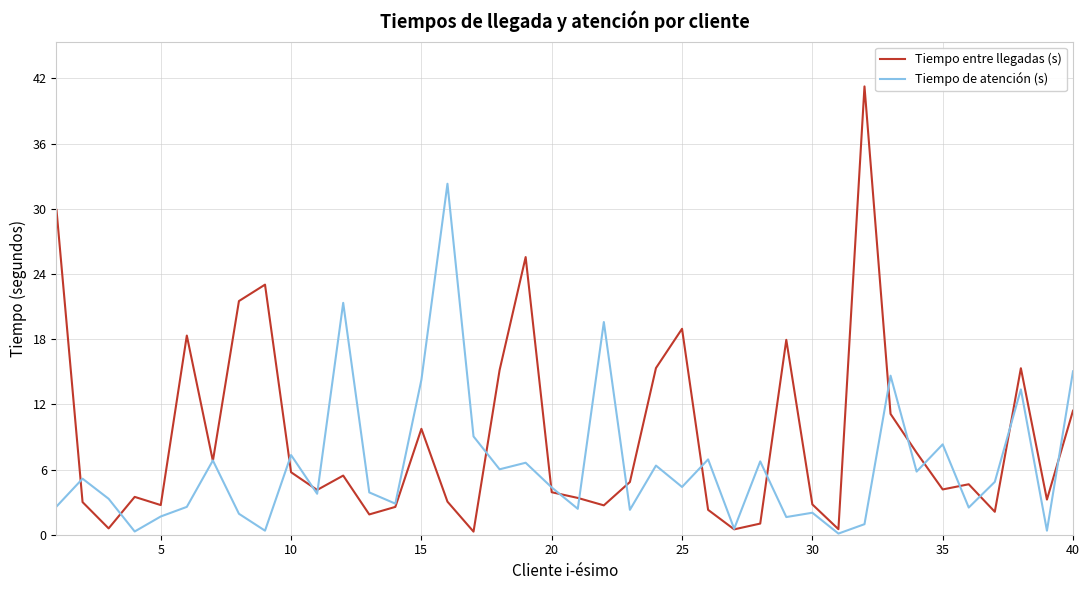

Which series has the largest range (max minus min)?

Tiempo entre llegadas (s)